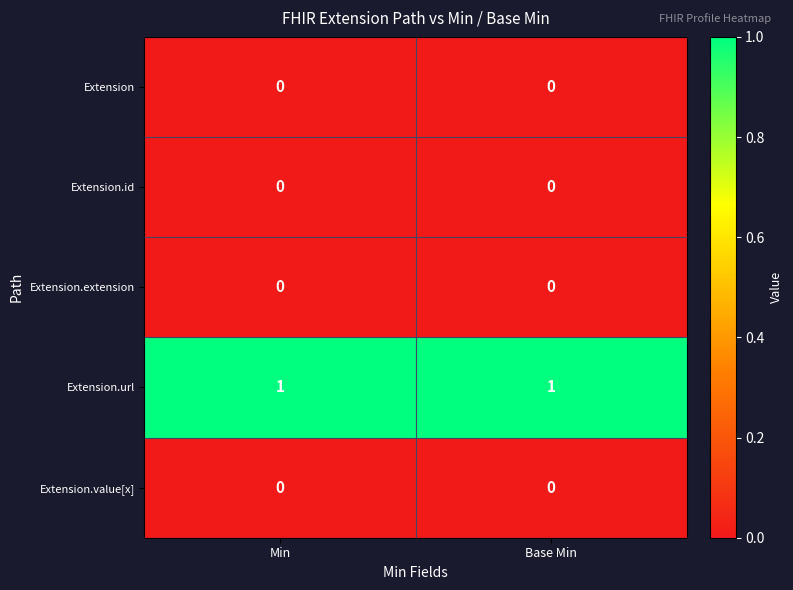

True or false: Extension has a value of 0 at Base Min.

True